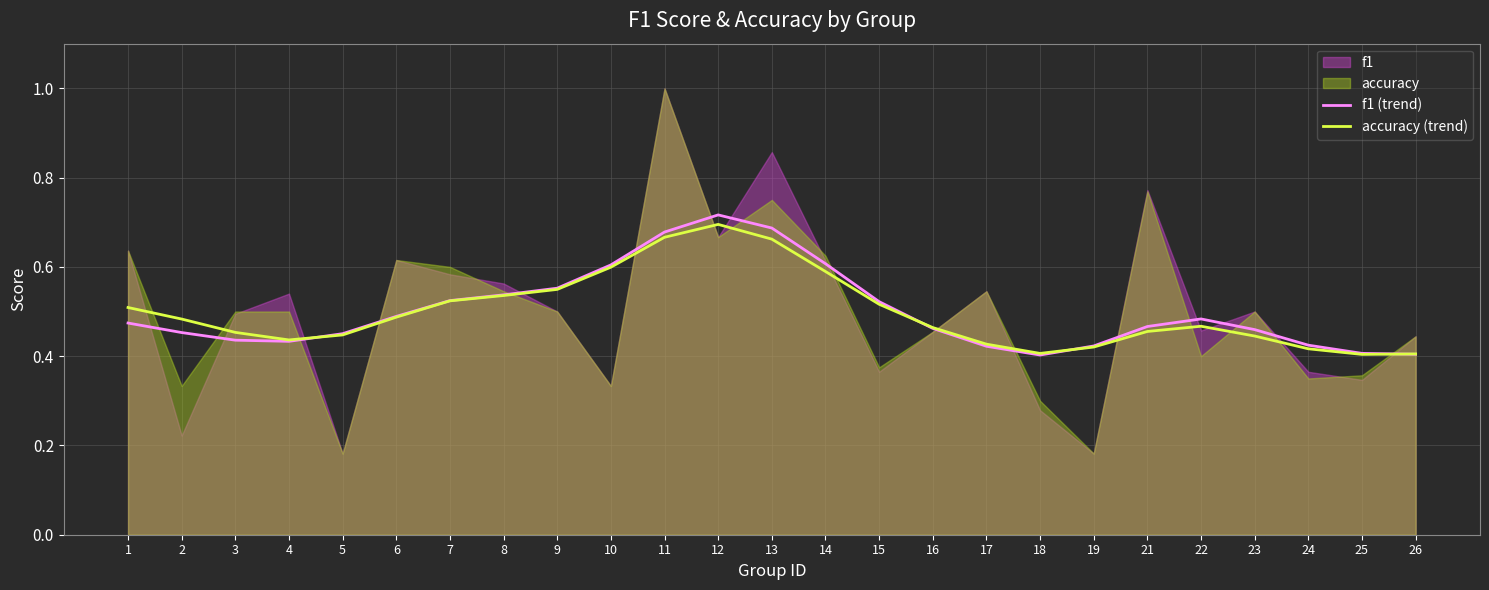

At which label is f1 (trend) closest to 0?

18